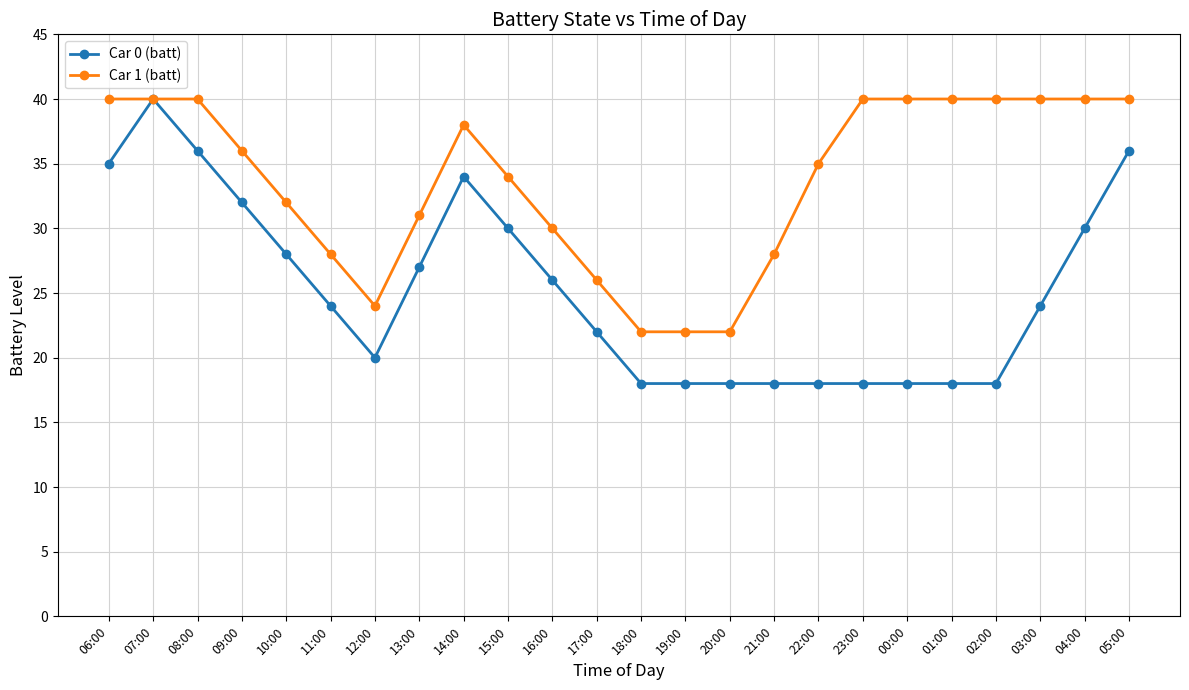

What position from the left is 18:00?

13